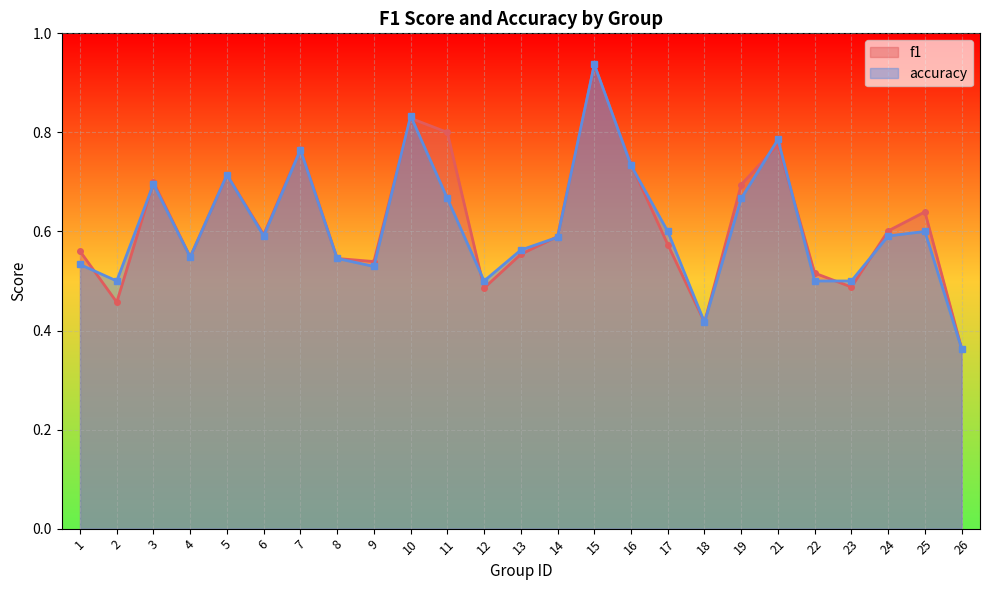

Rank the series by their maximum value, from highest to lowest.

accuracy_line, f1_line